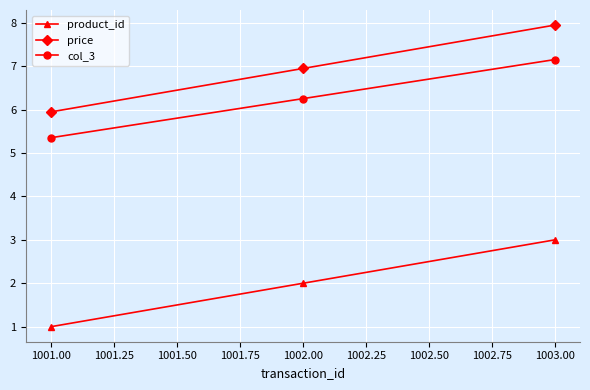

Which series has the largest total across all categories?

price